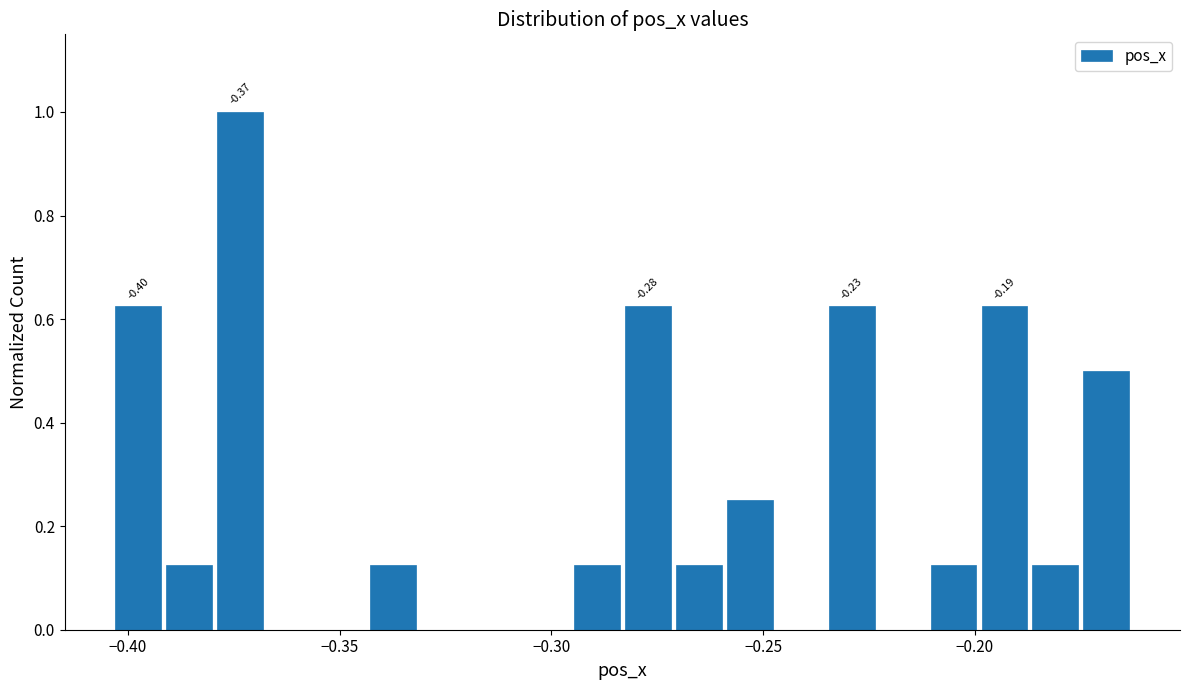

Read against the x-axis, roughly where is the centre of the tallest bar?

-0.375